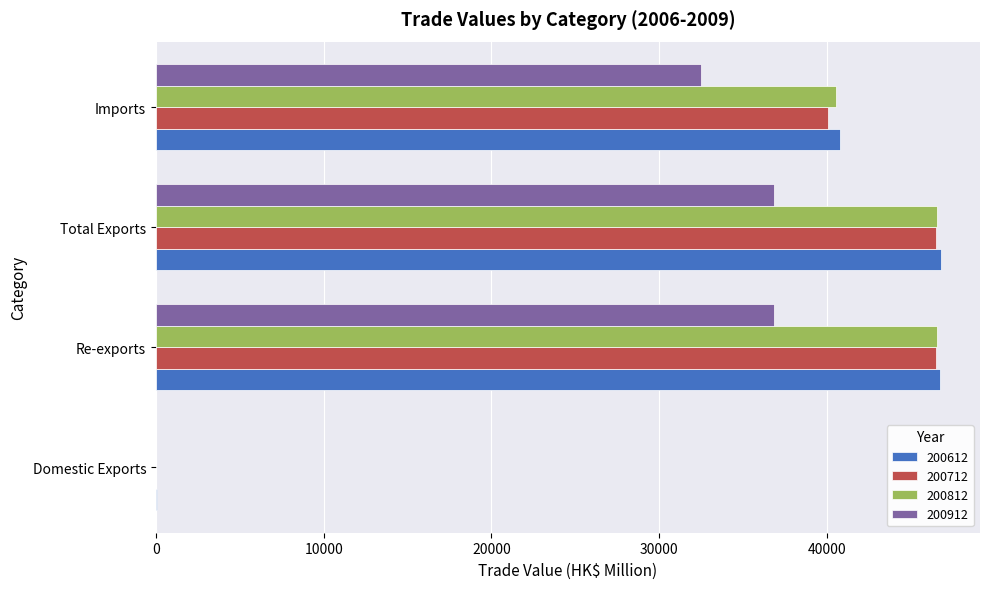

What is the maximum value for 200912?

36875.5